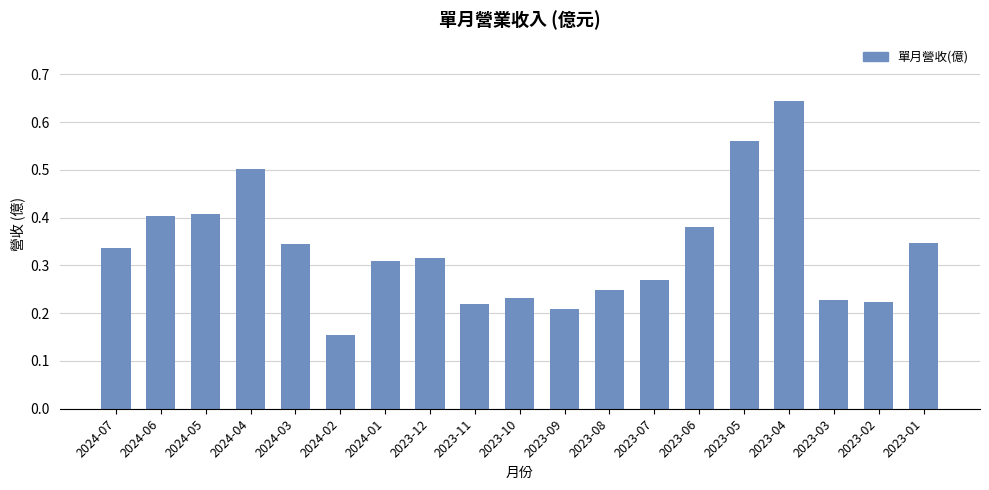

Which category has the highest value across all series?

2023-04